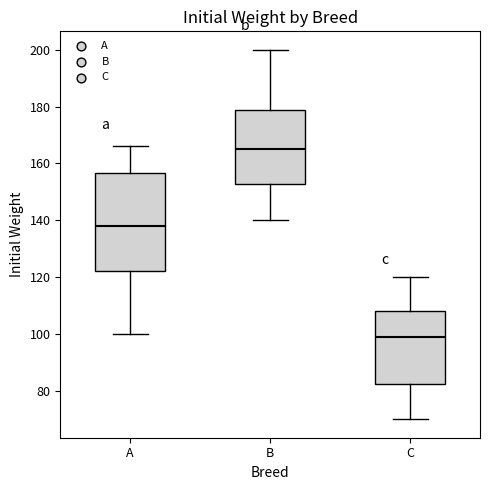

Reading left to right, read every box against the y-axis: the position of its median line, the range the box covers, and the ends of its whiskers. The values are not printed on the chart, so give them approximately, as read against the axis.

A: median 138, box 122 to 156, whiskers 100 to 166
B: median 166, box 152 to 178, whiskers 140 to 200
C: median 100, box 82 to 108, whiskers 70 to 120